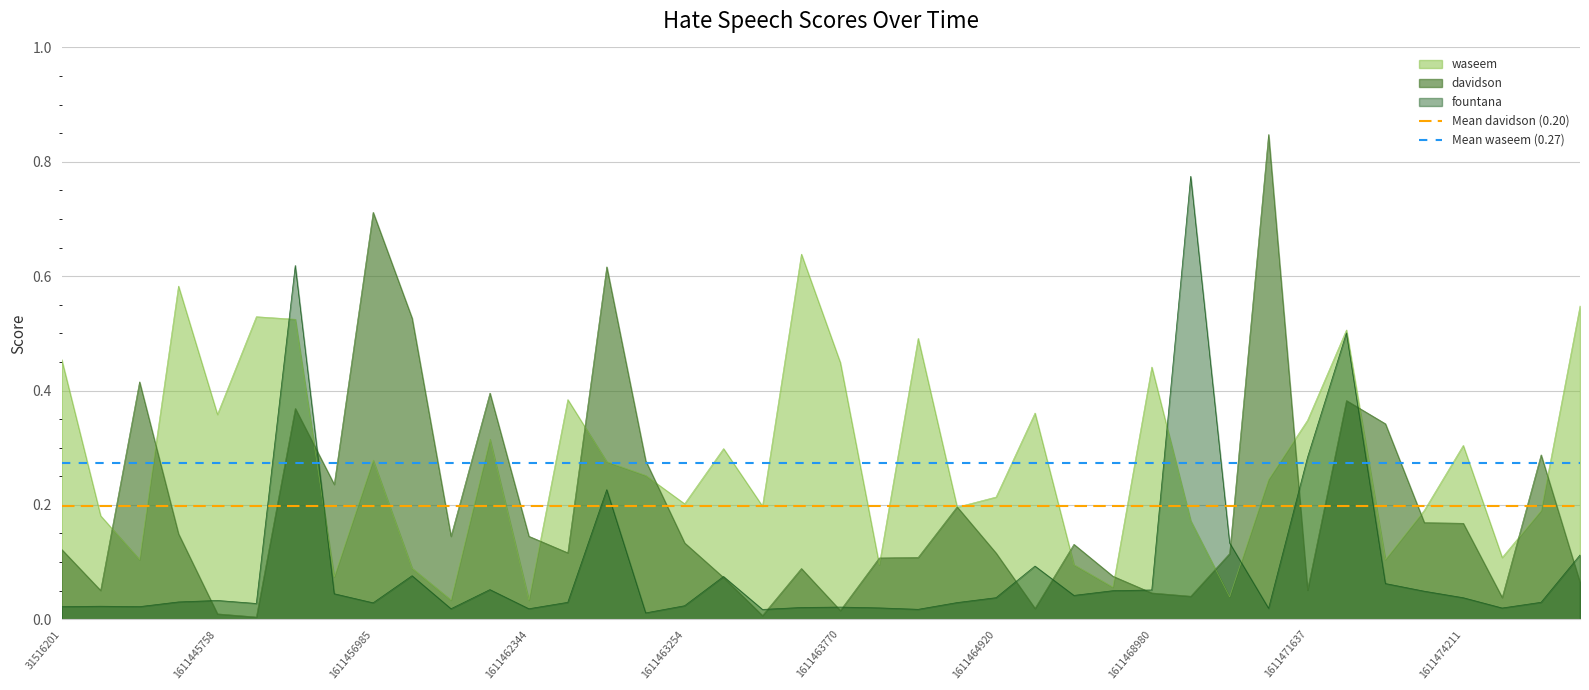

True or false: waseem has a value of 0.1 at 1611464920.

False